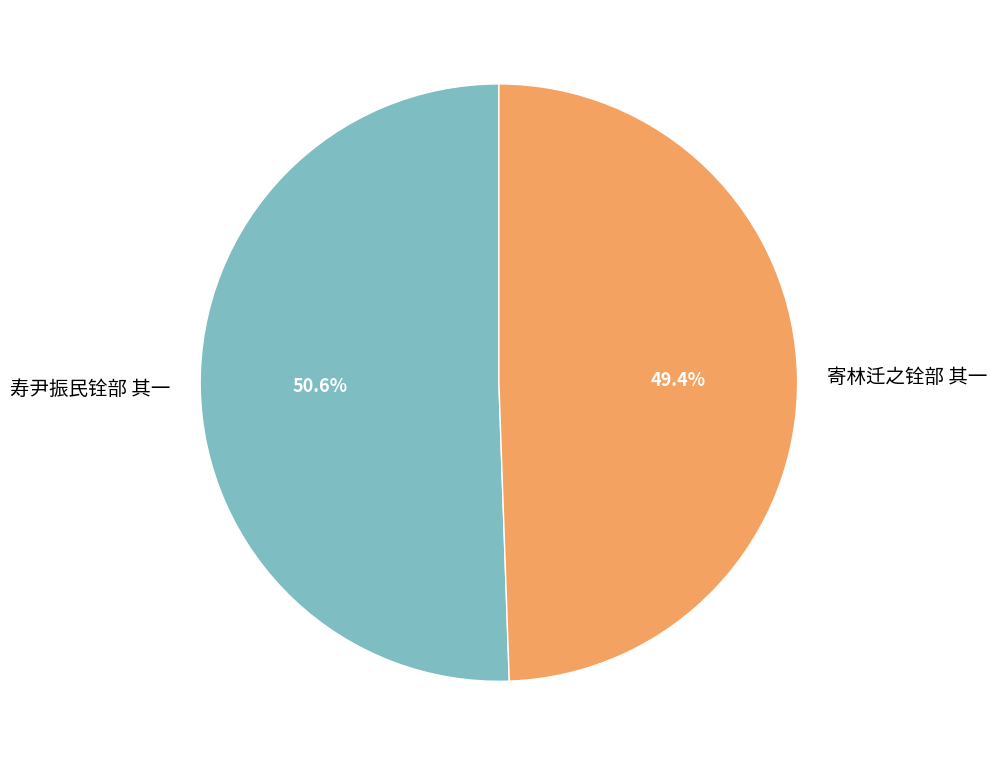

Rank the categories by value from highest to lowest.

寿尹振民铨部 其一, 寄林迁之铨部 其一